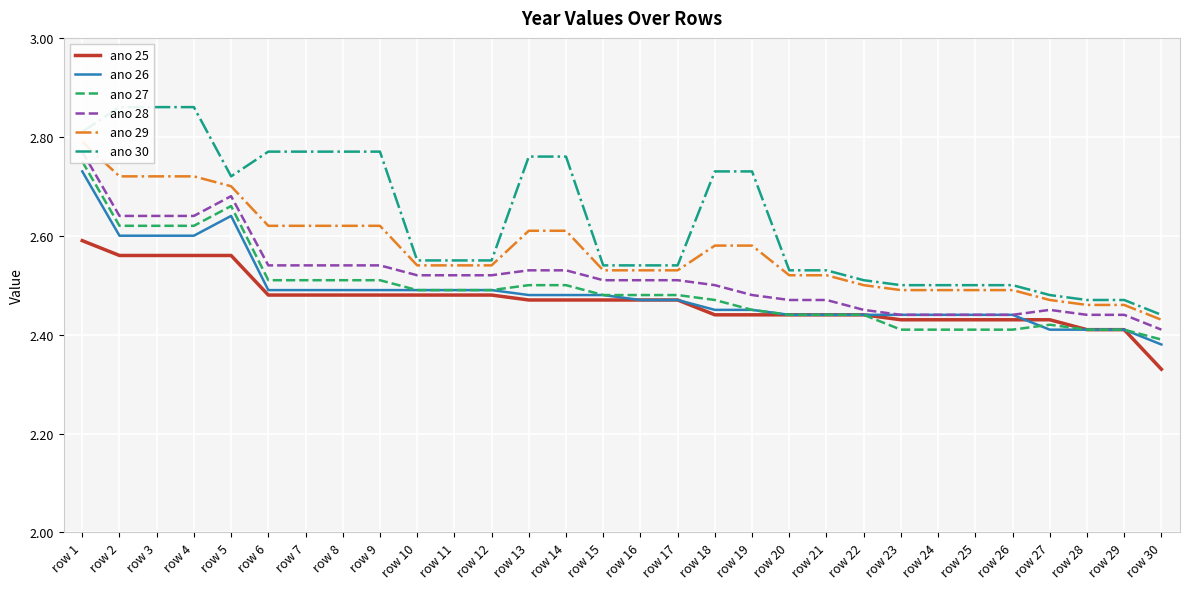

What is the lowest value of the ano 29 series?

2.4